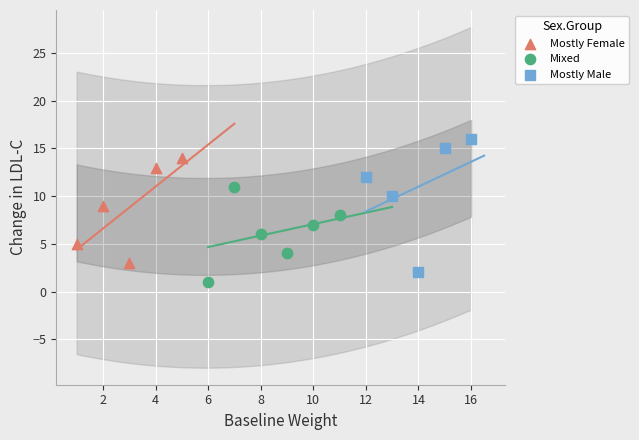

Which series has the widest spread of Y values?

Mostly Male